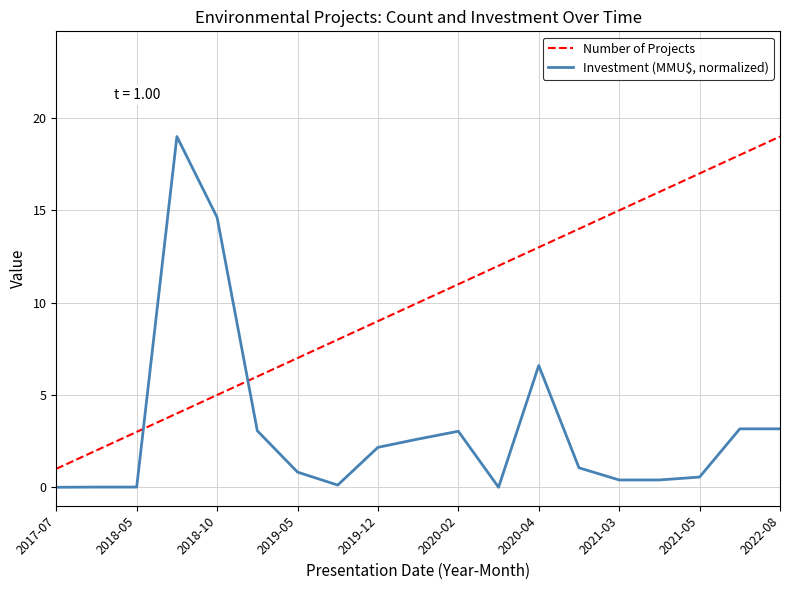

Which series has the largest total across all categories?

Number of Projects